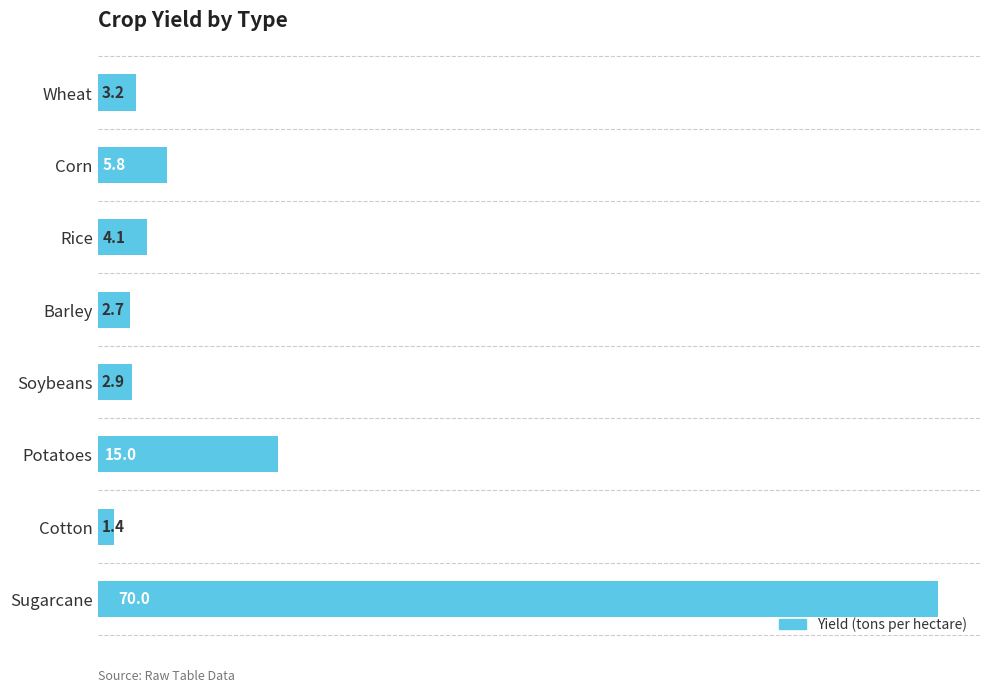

Where is the data nearest to the value 35?

Potatoes